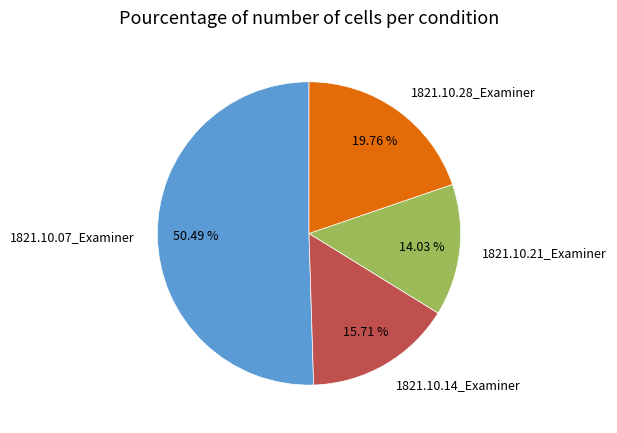

Is it true that 1821.10.28_Examiner is 26% of the pie?

False